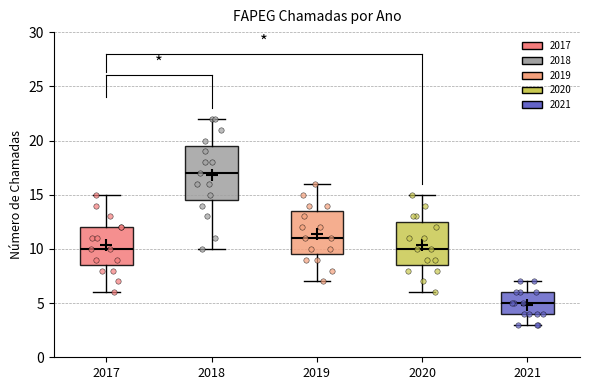

Comparing the boxes themselves (not the whiskers), which one is the tallest?

2018